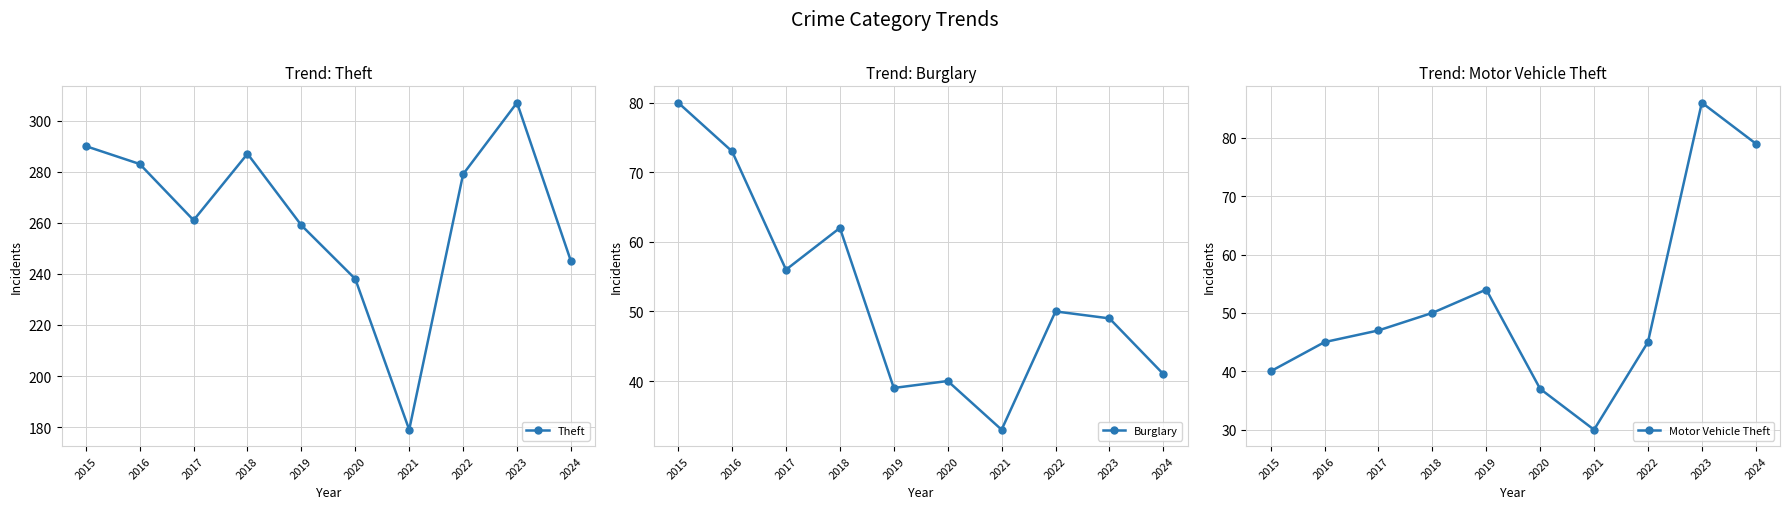

In Burglary, how many points are lower than both neighbors (excluding endpoints)?

3